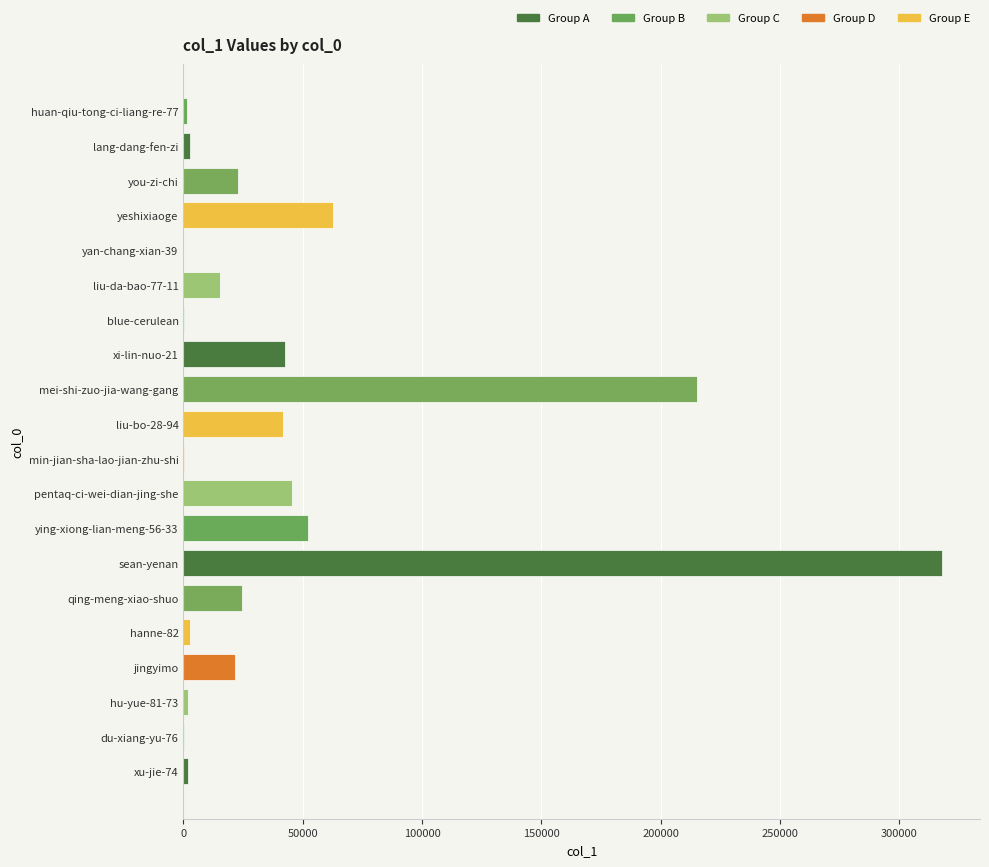

The value at liu-da-bao-77-11 is 25668. True or false?

False